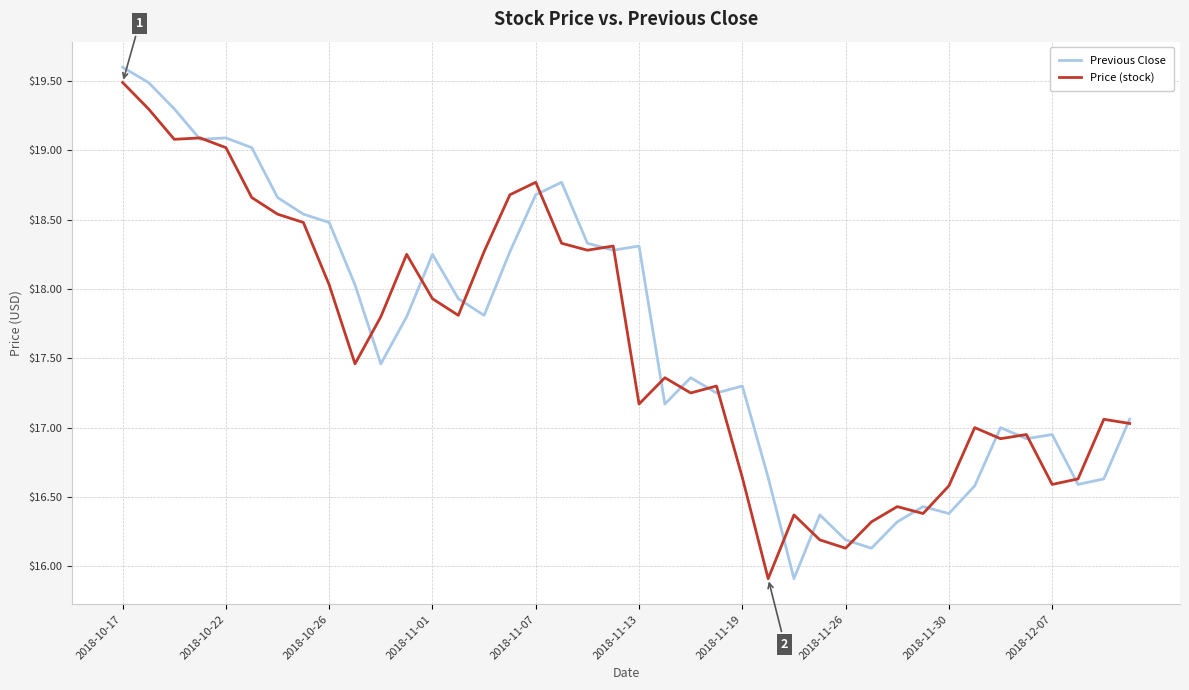

List the series in order of their overall mean, lowest first.

Price (stock), Previous Close